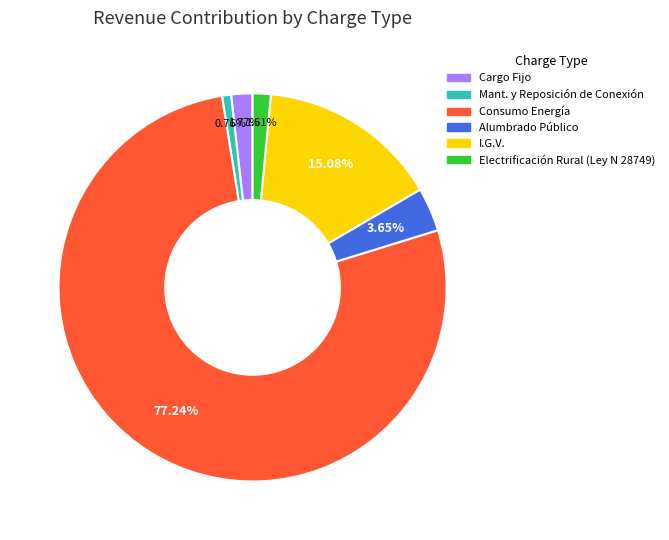

To the nearest percent, what percentage of the pie is Consumo Energía?

77%